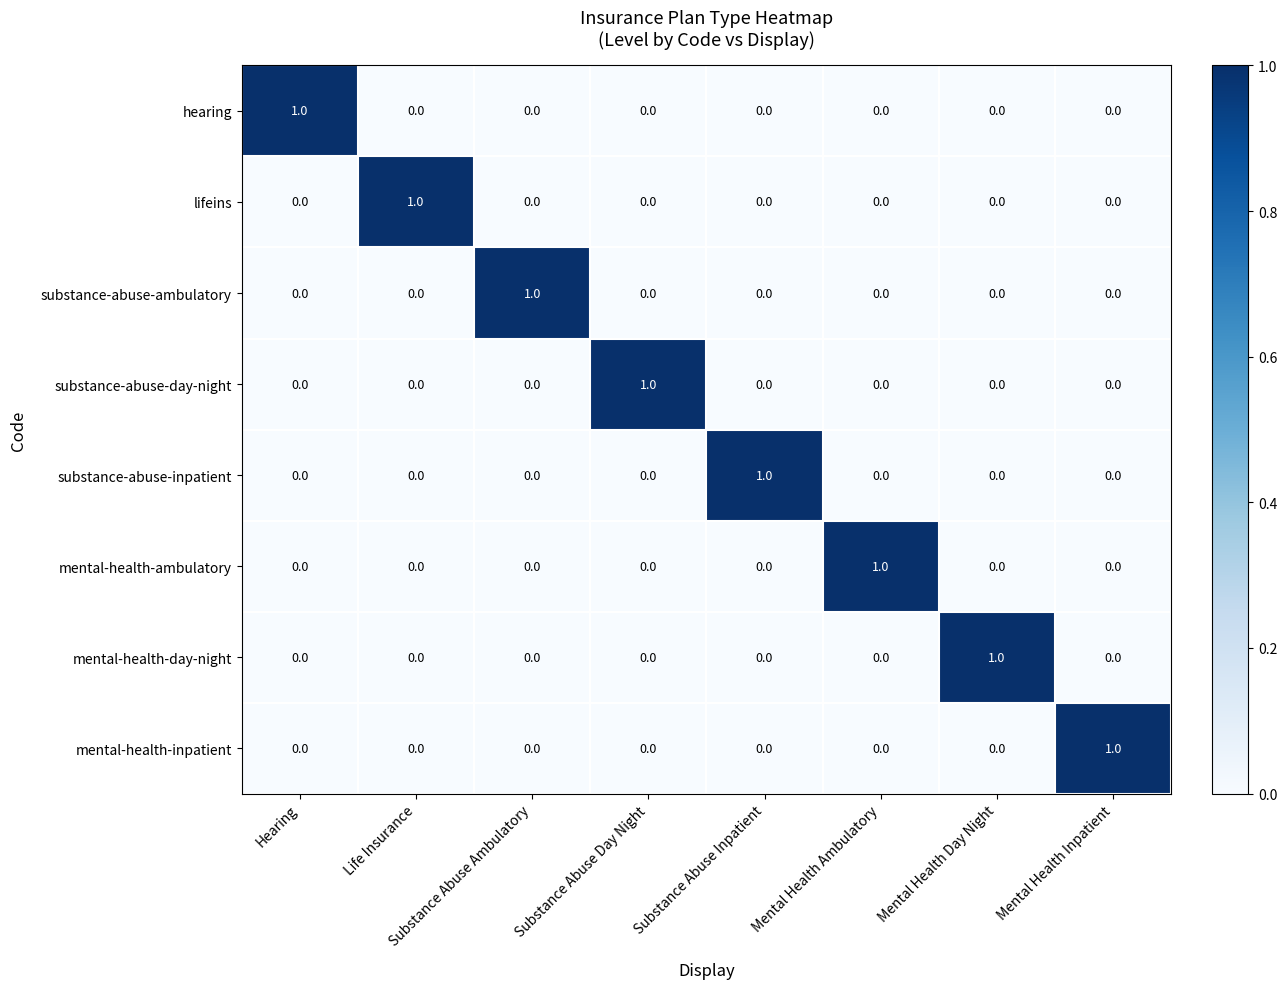

At how many categories does at least one series exceed 0?

8